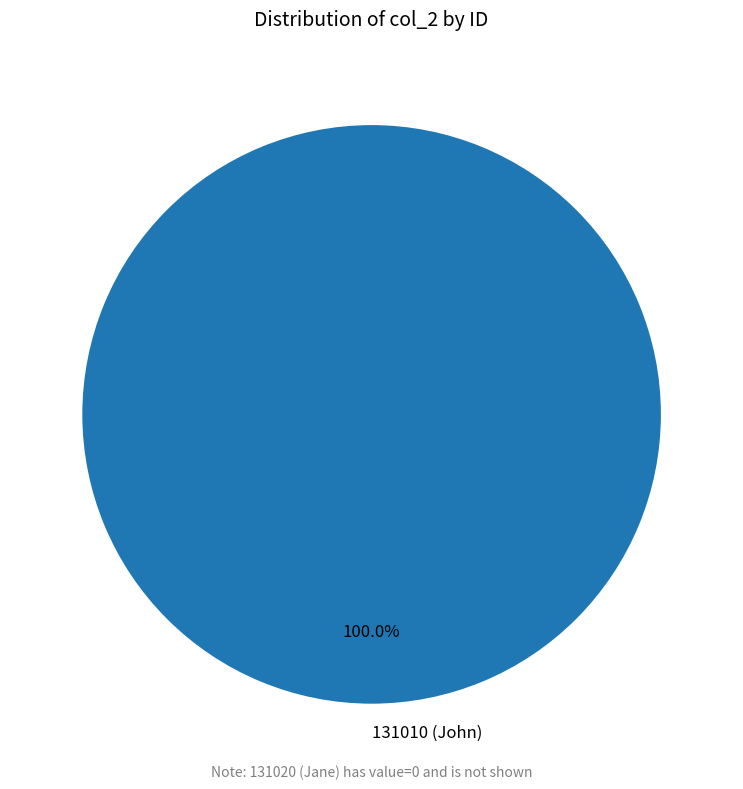

Which slice represents more than half of the pie?

131010 (John)